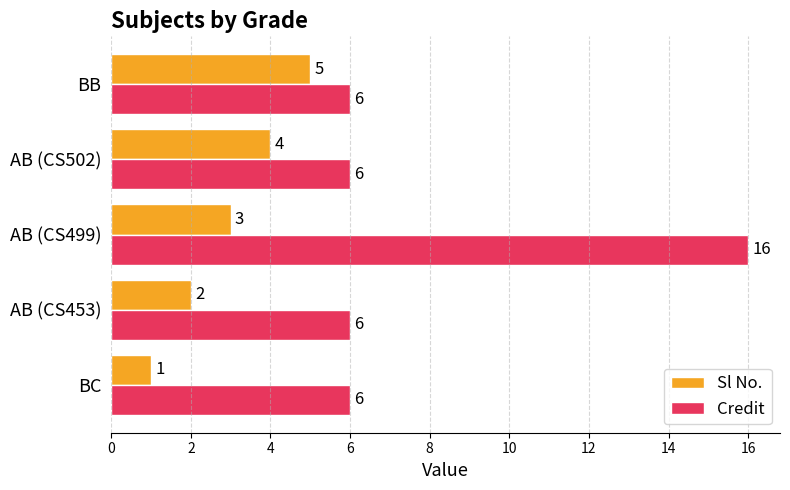

Which series changed the most between BC and BB?

Sl No.